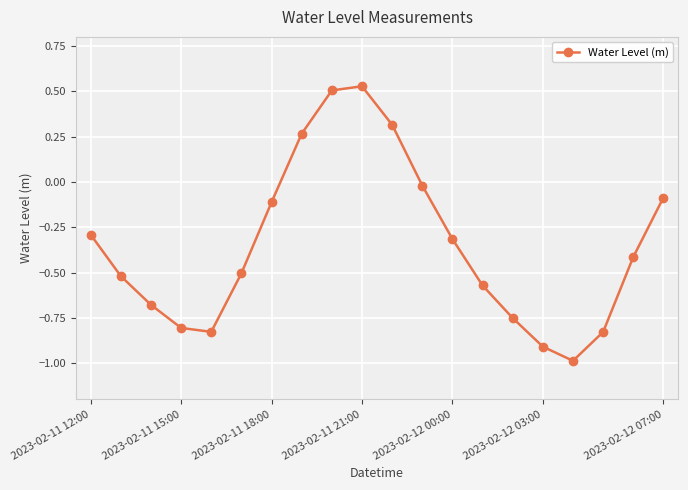

What is the sum of all values?

-7.0